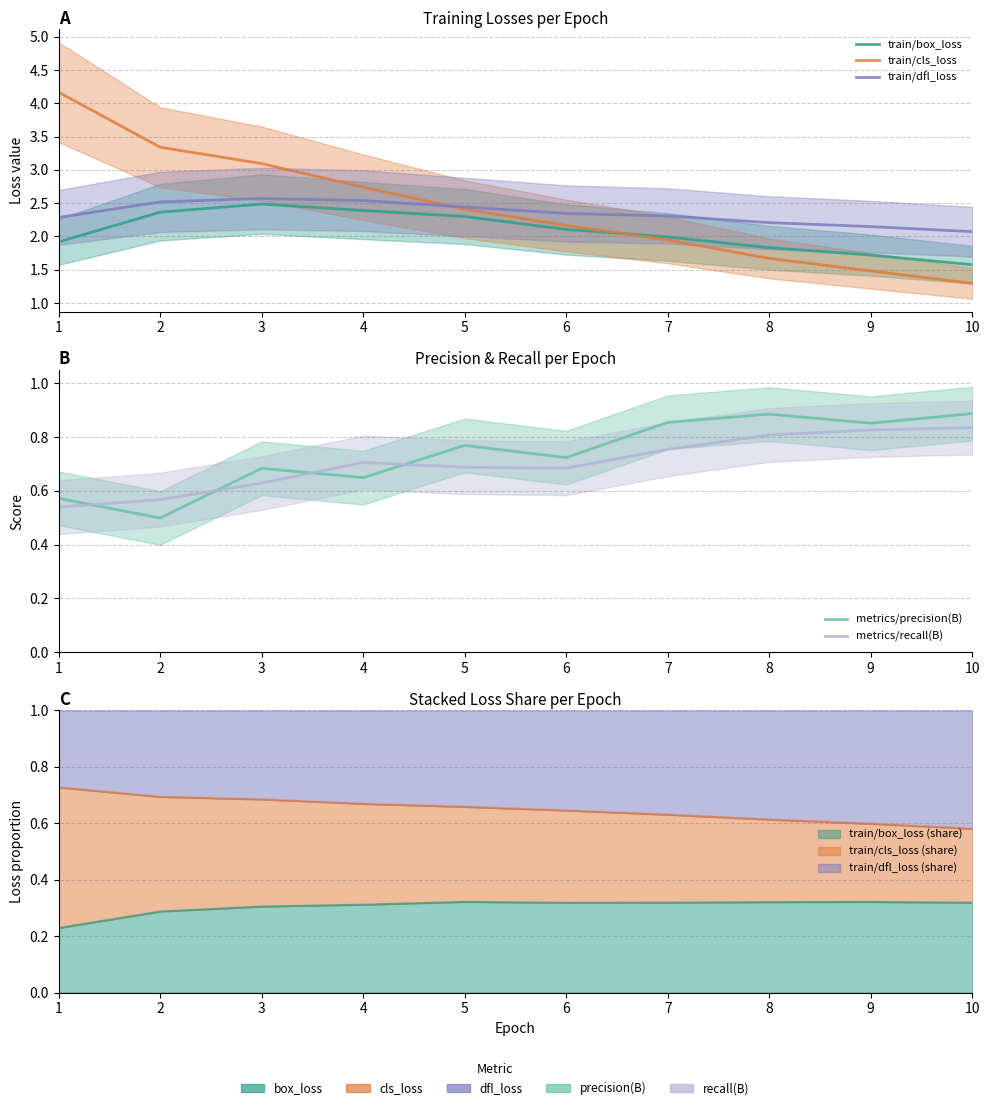

At which category is the sum across all series the highest?

1